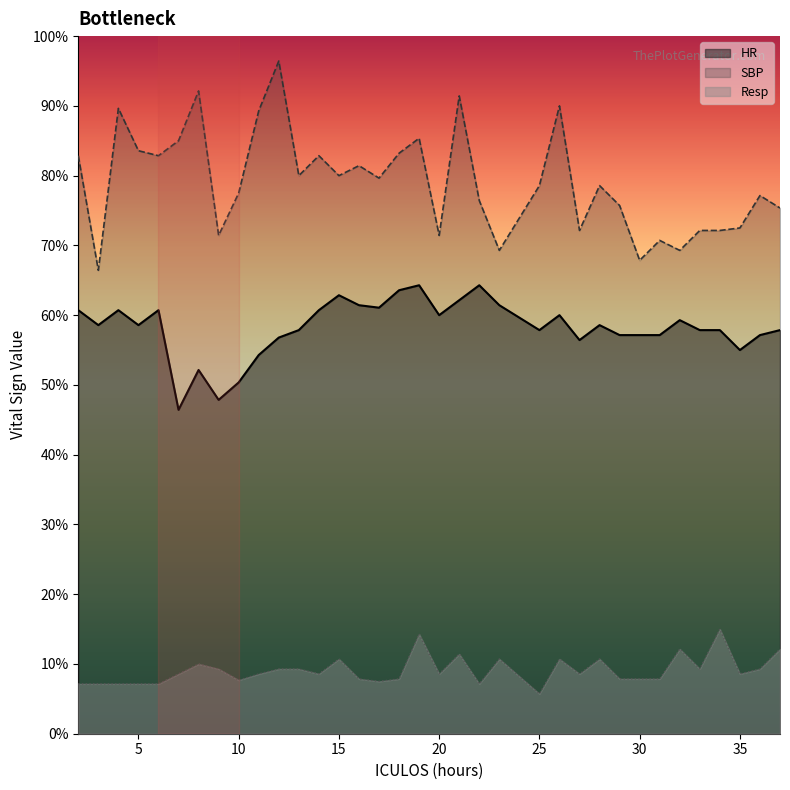

The value of HR at 33 is 81.0. True or false?

True